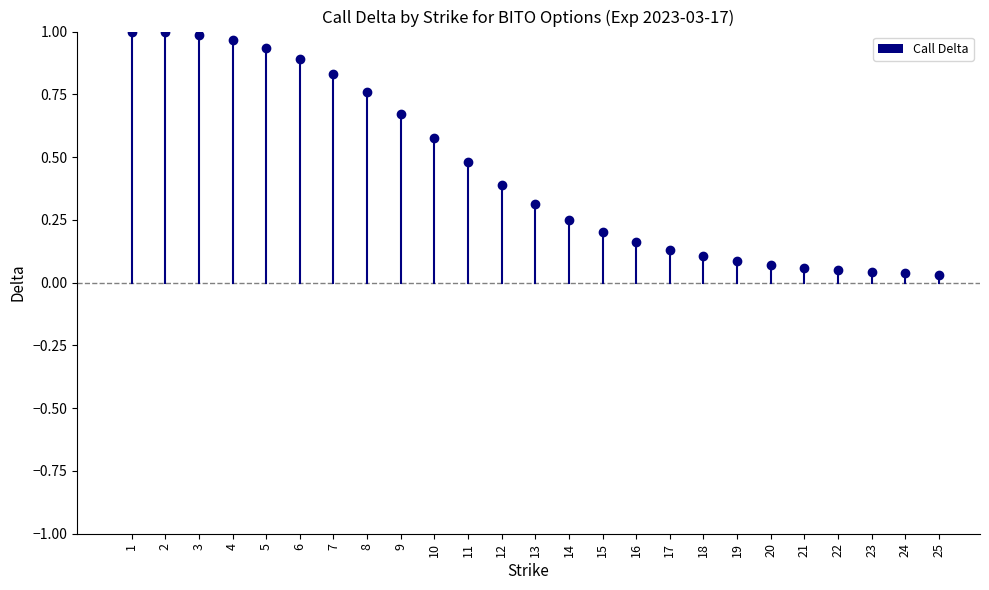

What is the value of the 12th bar from the left?

0.4